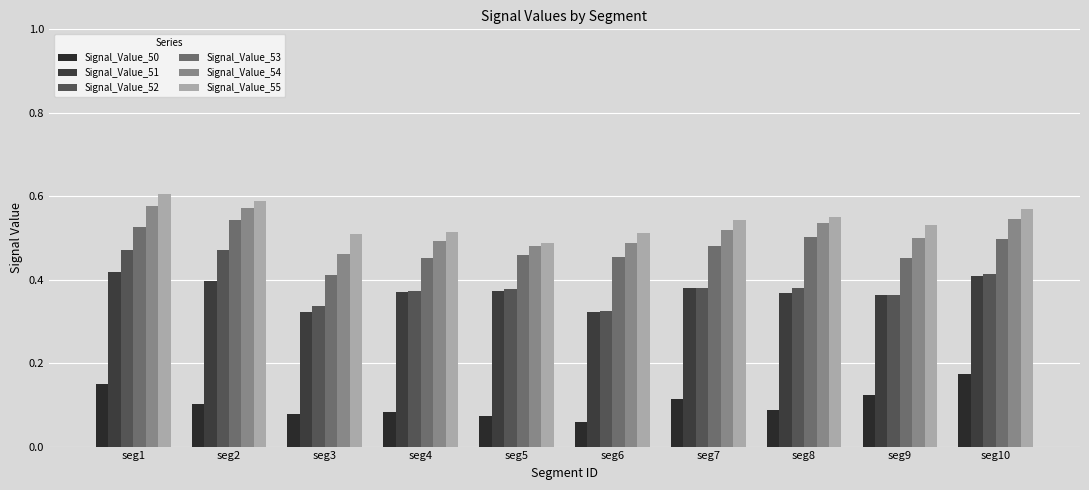

What is the approximate value of Signal_Value_54 at seg8?

0.5